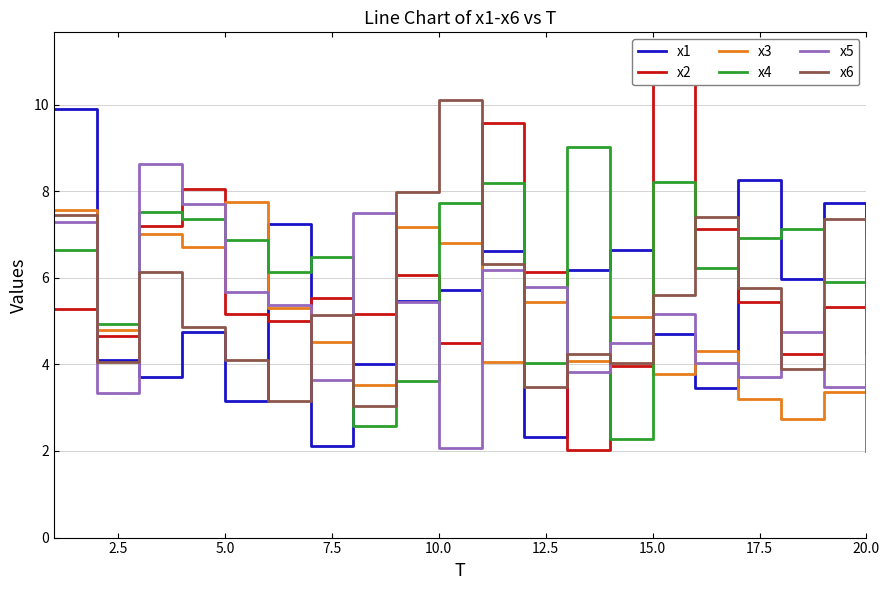

What is the difference between the x1 values at 5.0 and 20.0?

1.1